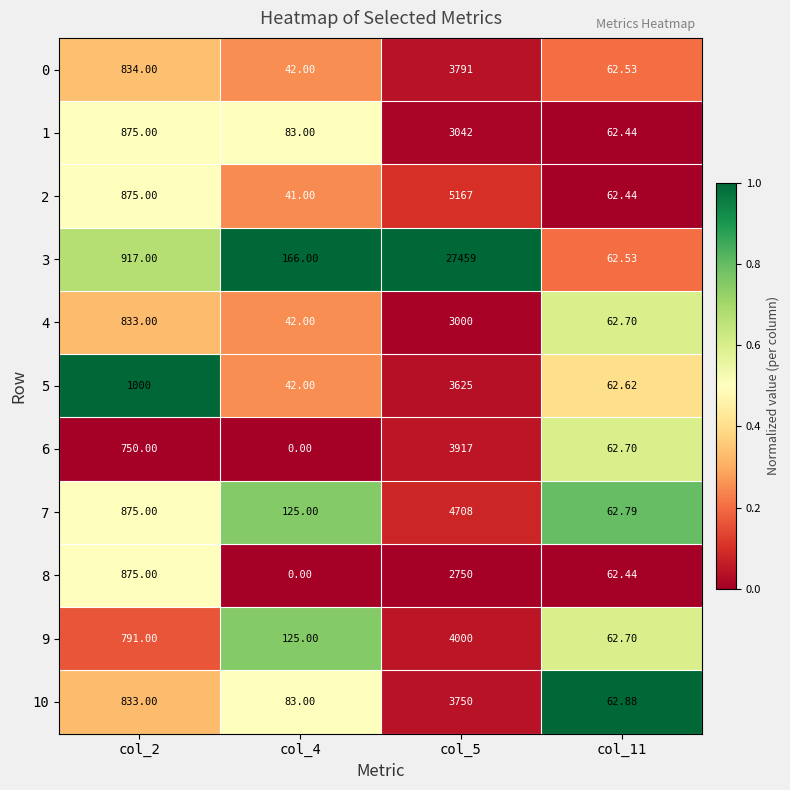

Which category has the lowest value across all series?

col_4